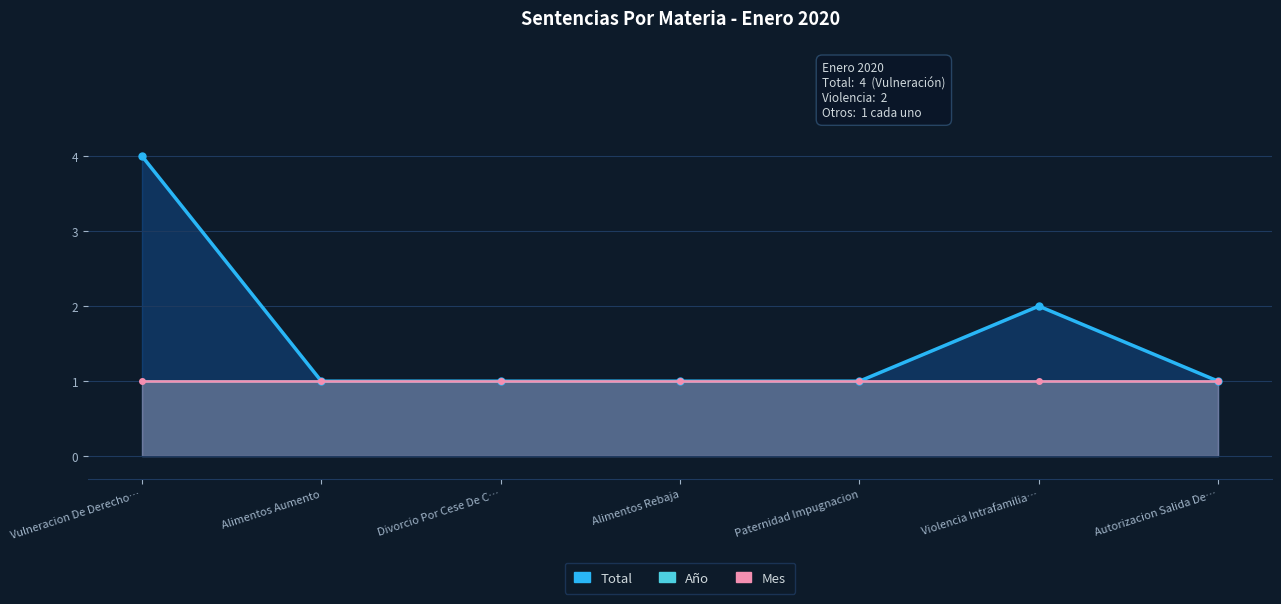

What is the label of the 5th point from the right?

Divorcio Por Cese De C…